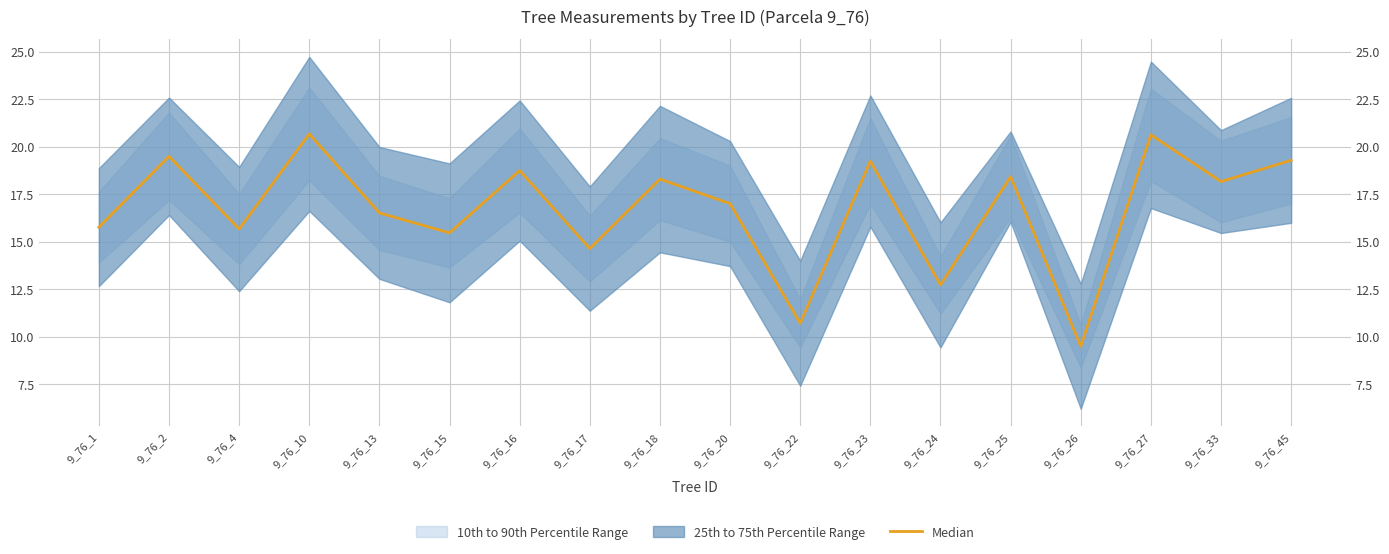

Between 9_76_17 and 9_76_26, which is larger?

9_76_17